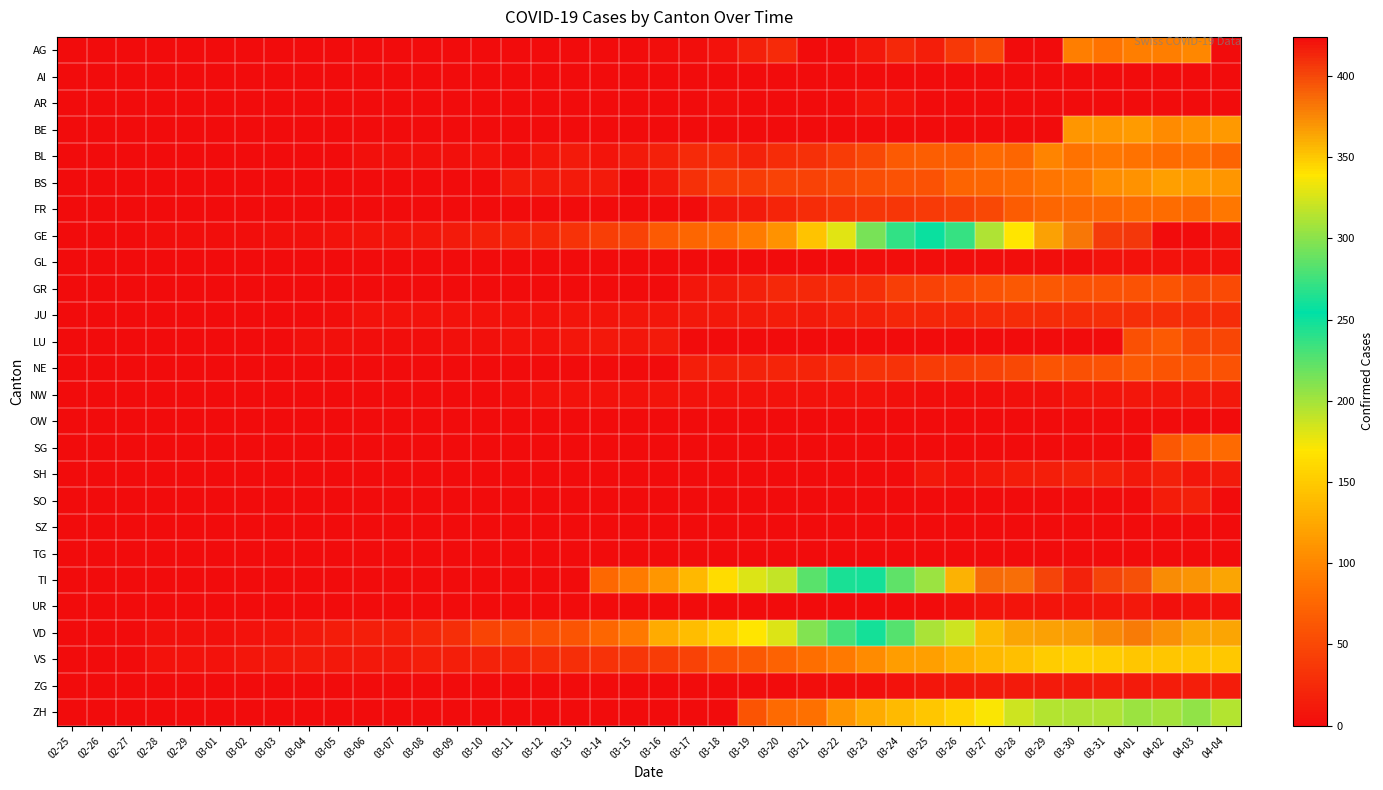

Which series has the widest spread of values?

GE